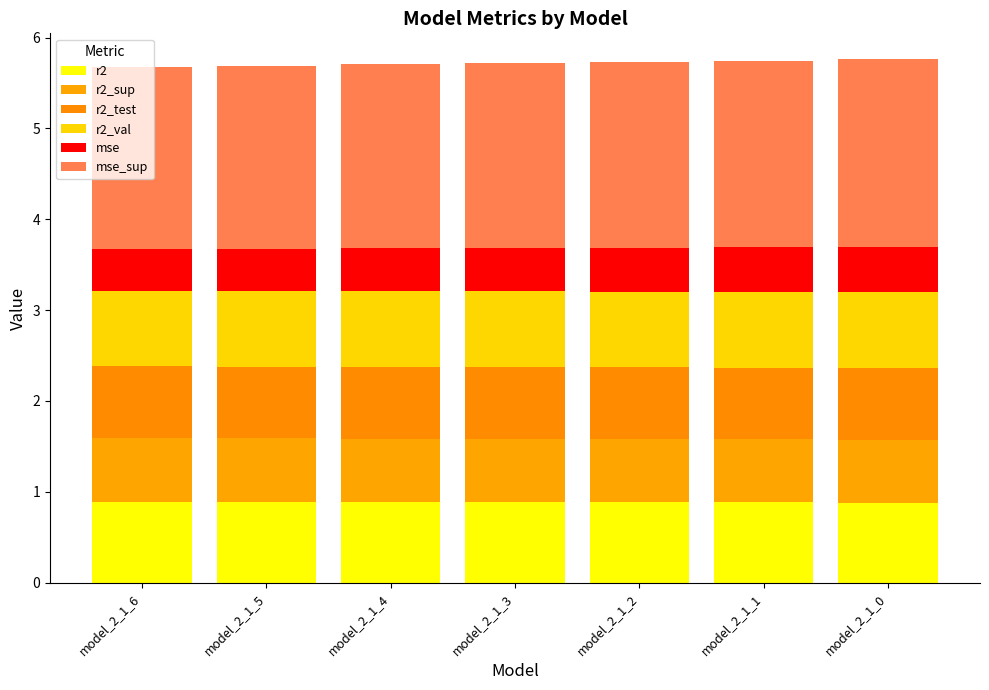

Are the bars grouped side by side (vs. stacked)?

No